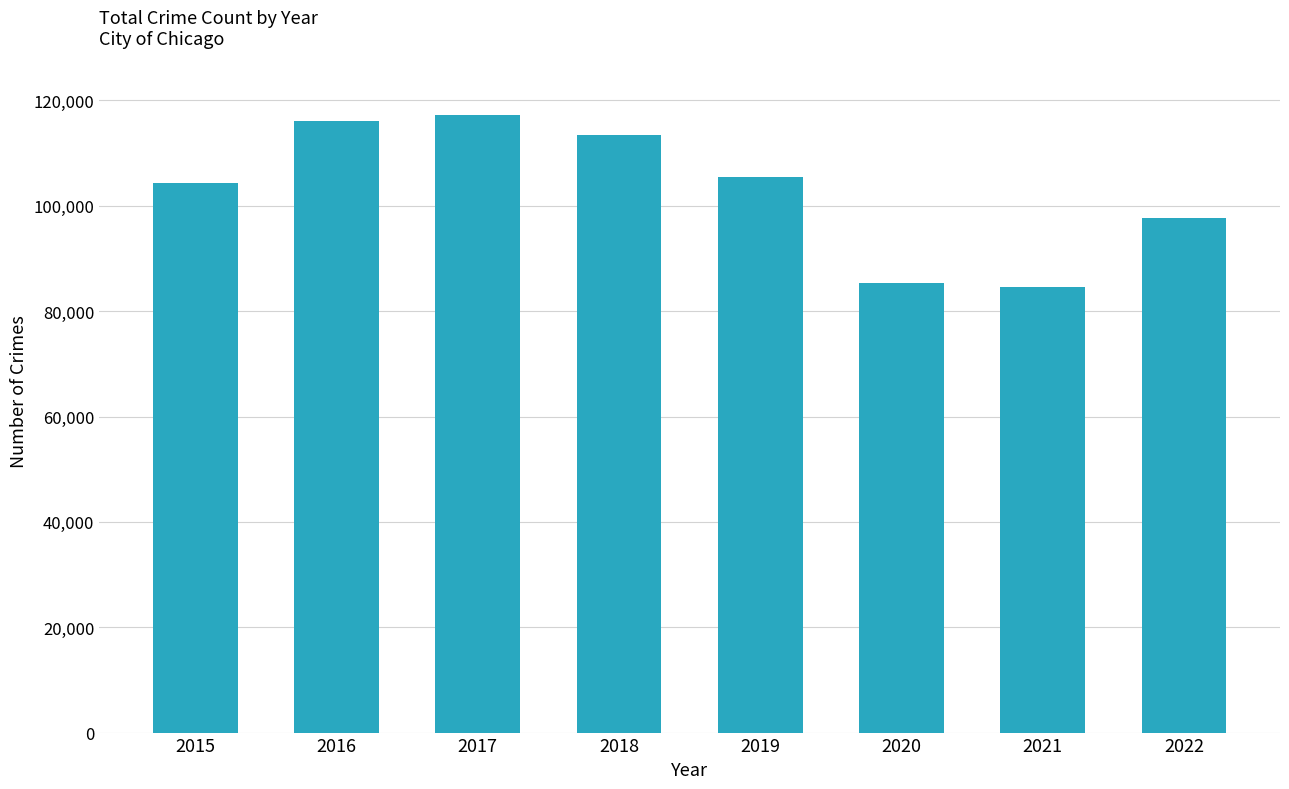

What is the difference between the second highest and second lowest values?

30797